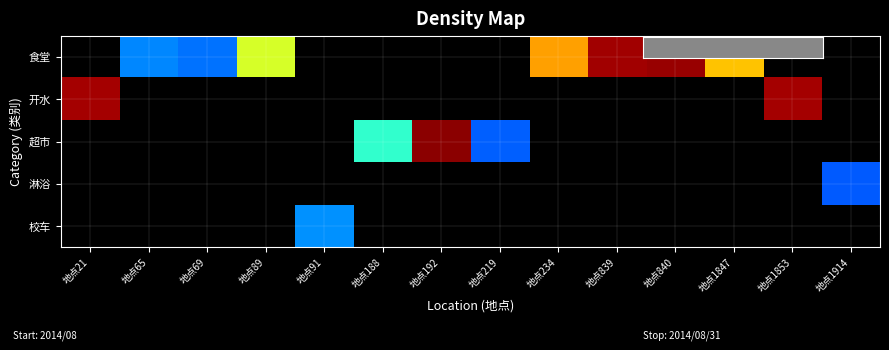

List the series in order of their peak value, lowest first.

淋浴, 校车, 开水, 食堂, 超市